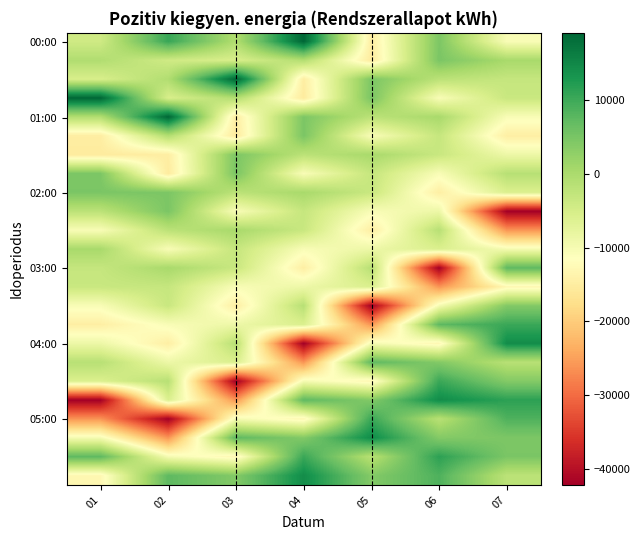

How many distinct data groups are displayed?

24